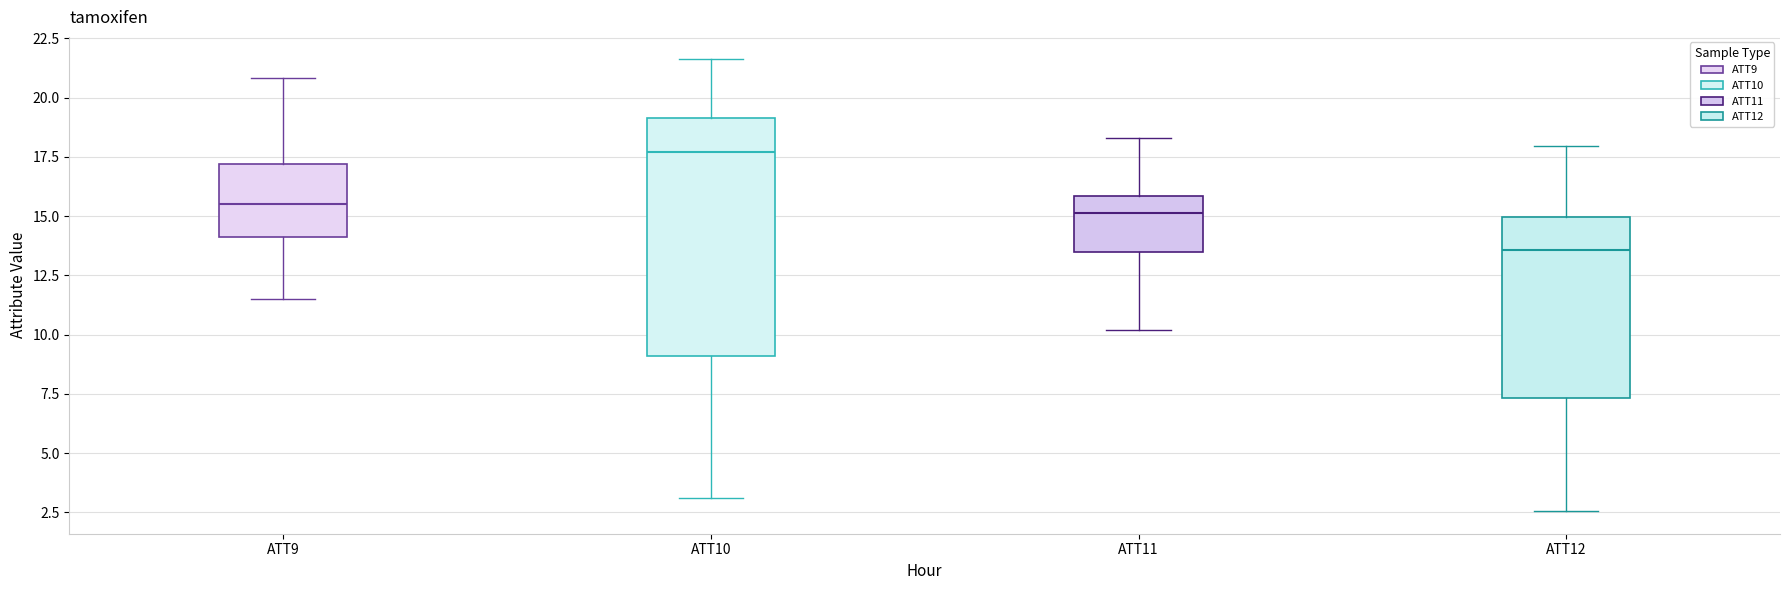

Comparing the boxes themselves (not the whiskers), which one is the tallest?

ATT10